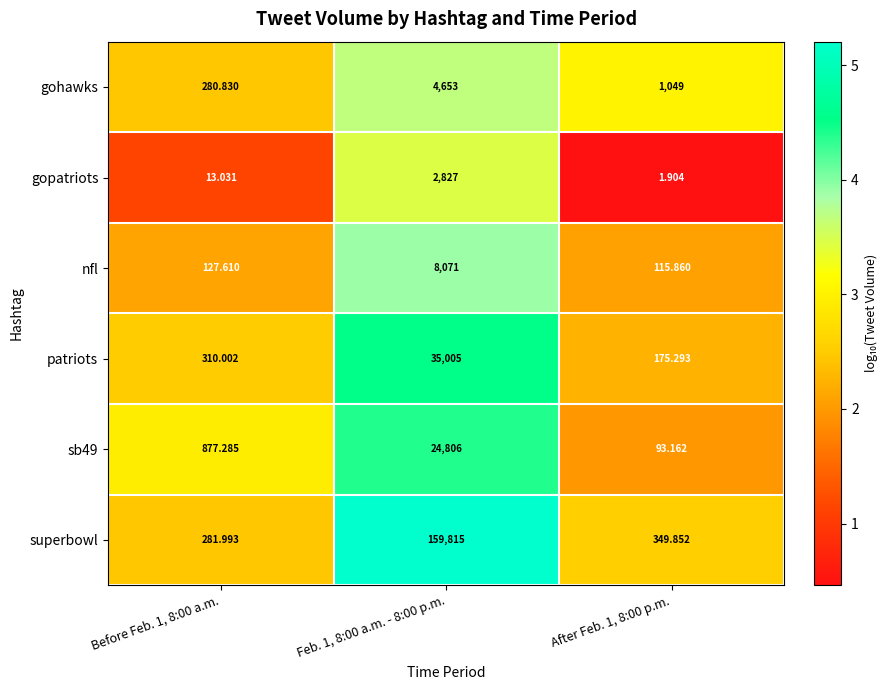

Which series has the widest spread of values?

superbowl